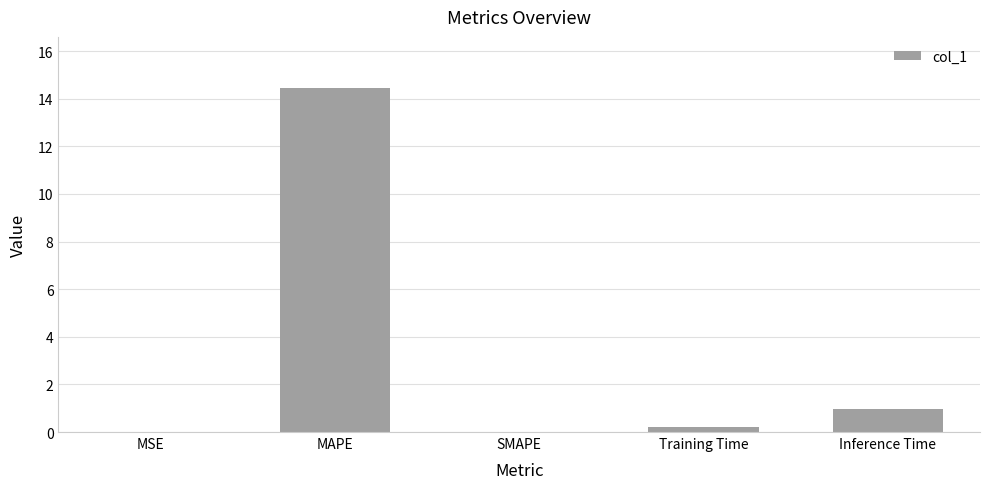

What is the difference between the values at MSE and MAPE?

14.4